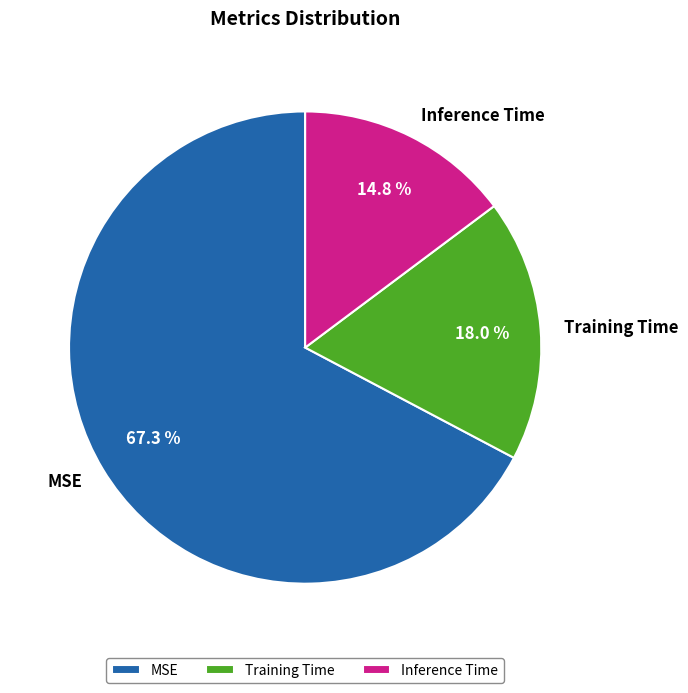

To the nearest percent, what is the average slice percentage?

33%